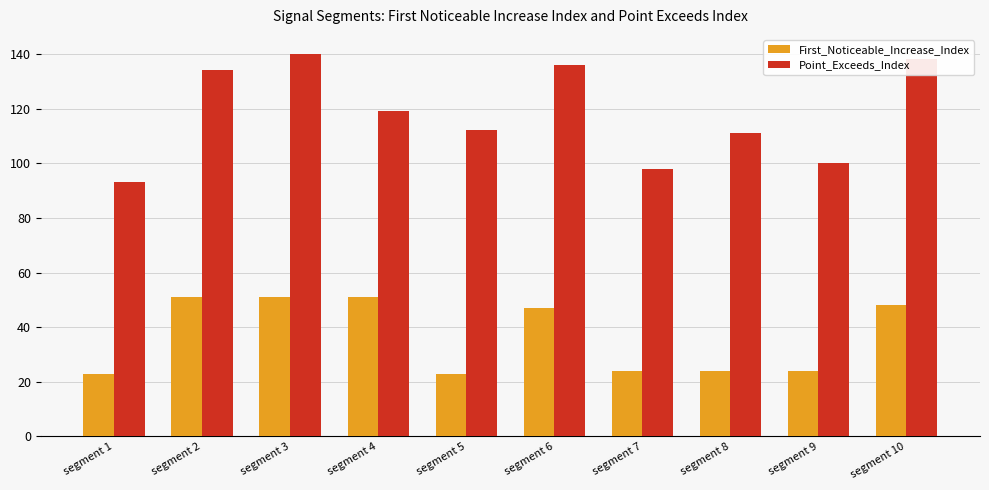

At which label does First_Noticeable_Increase_Index first exceed 47?

segment 2